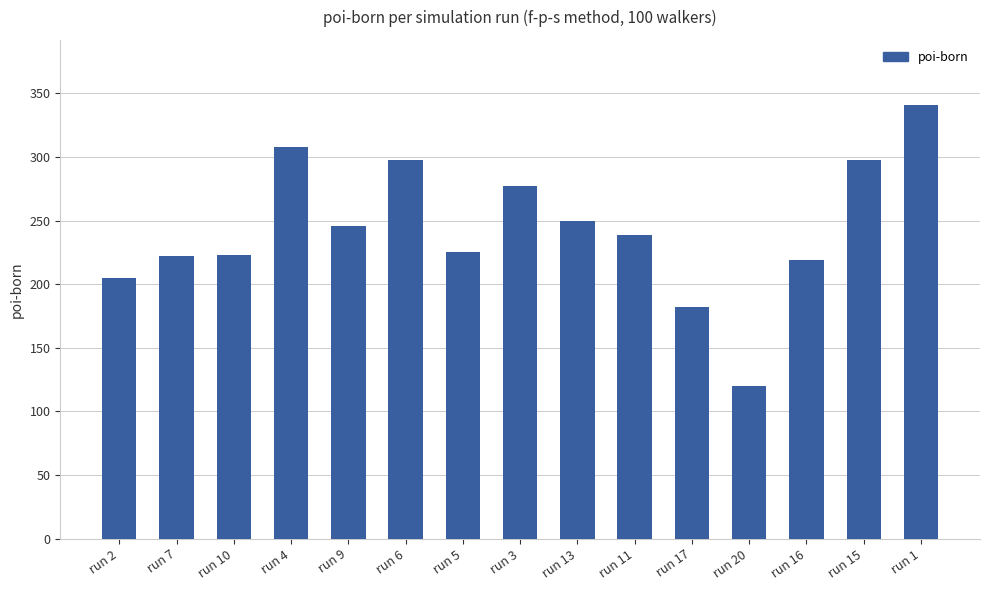

What value does the data have at run 4, to the nearest 50?

300